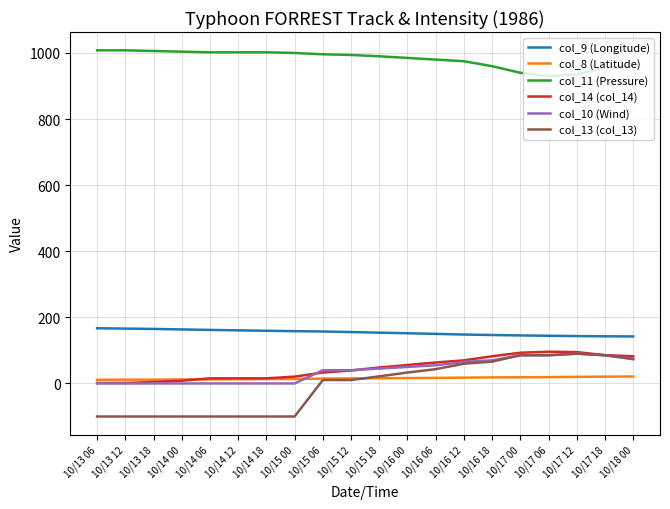

True or false: col_8 (Latitude) and col_11 (Pressure) intersect in this chart.

False